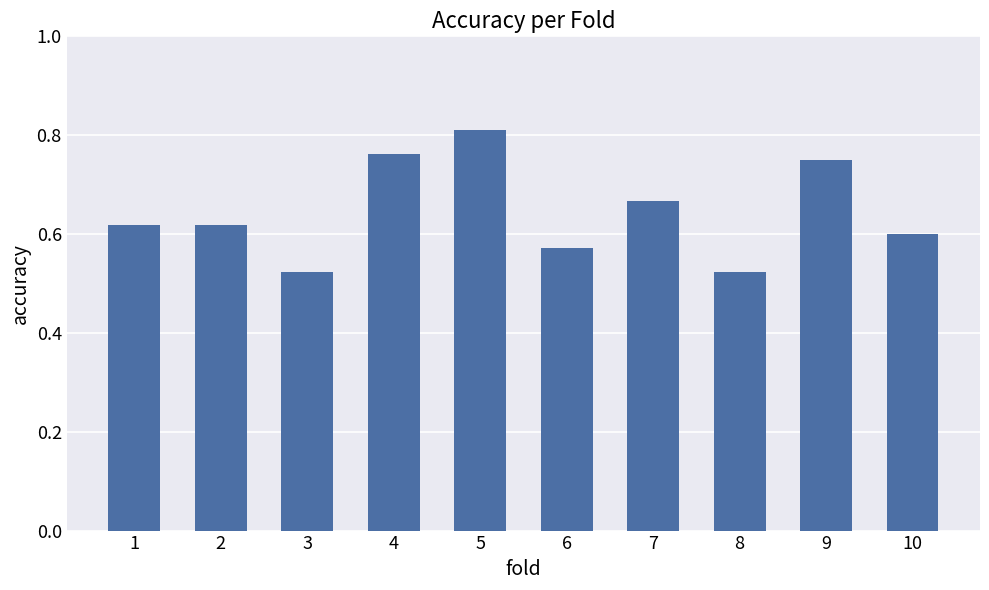

Is it true that the value at 9 is 0.3?

False